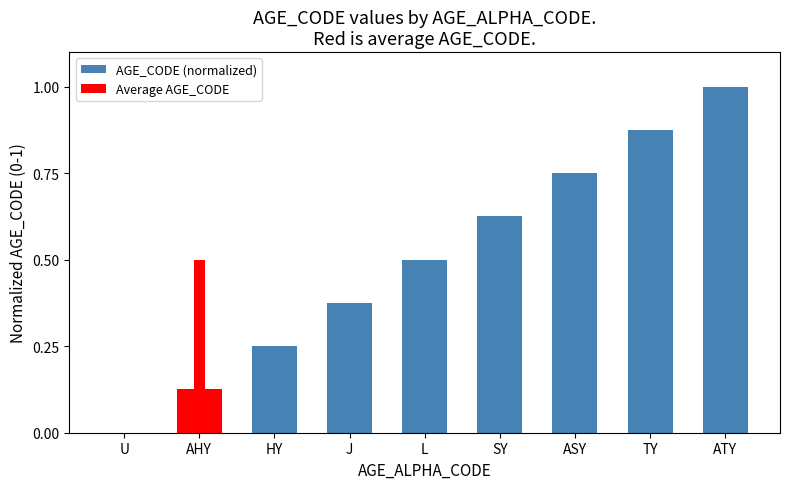

List the labels in order of value, largest first.

ATY, TY, ASY, SY, L, J, HY, AHY, U